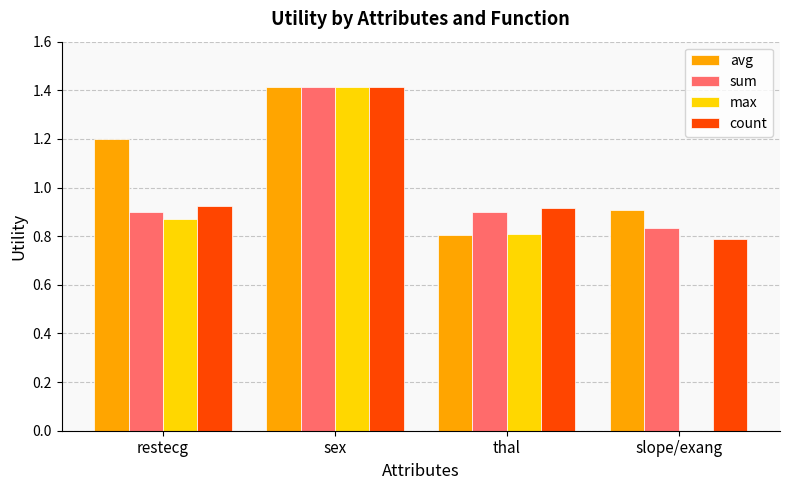

At which label does sum reach its peak?

sex